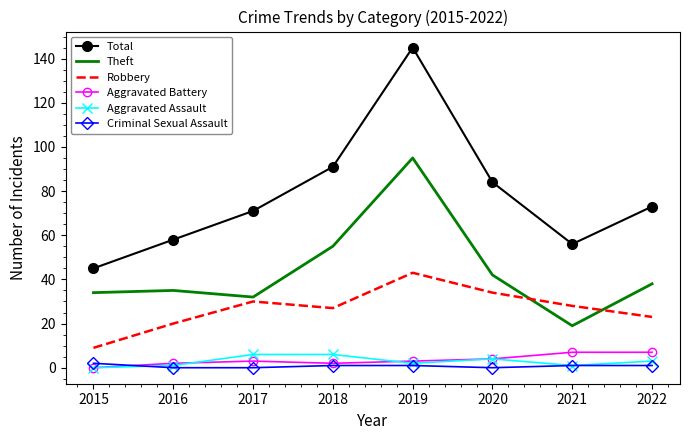

Which category has the highest value across all series?

2019